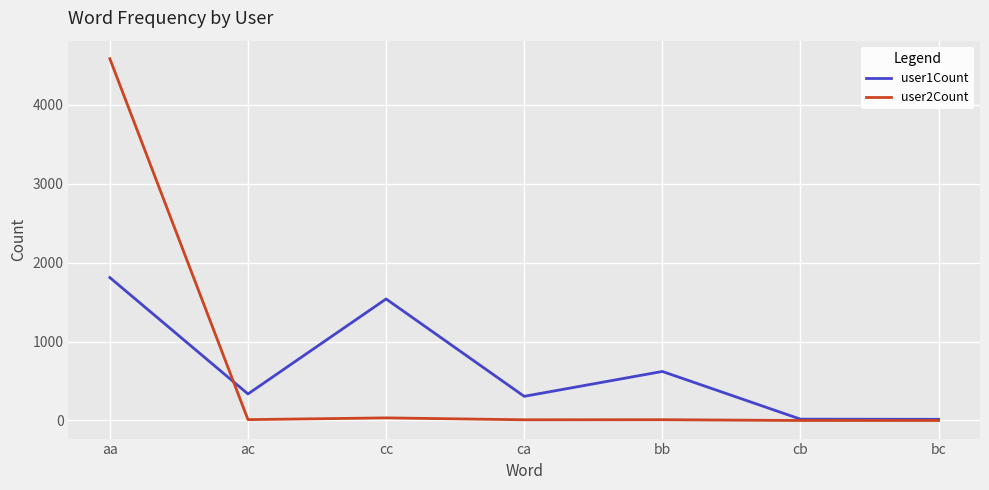

Rank the series by their maximum value, from lowest to highest.

user1Count, user2Count